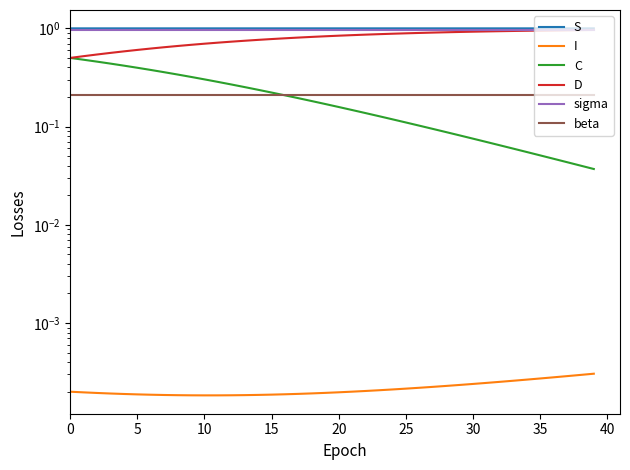

Which label corresponds to the smallest value in the chart?

10